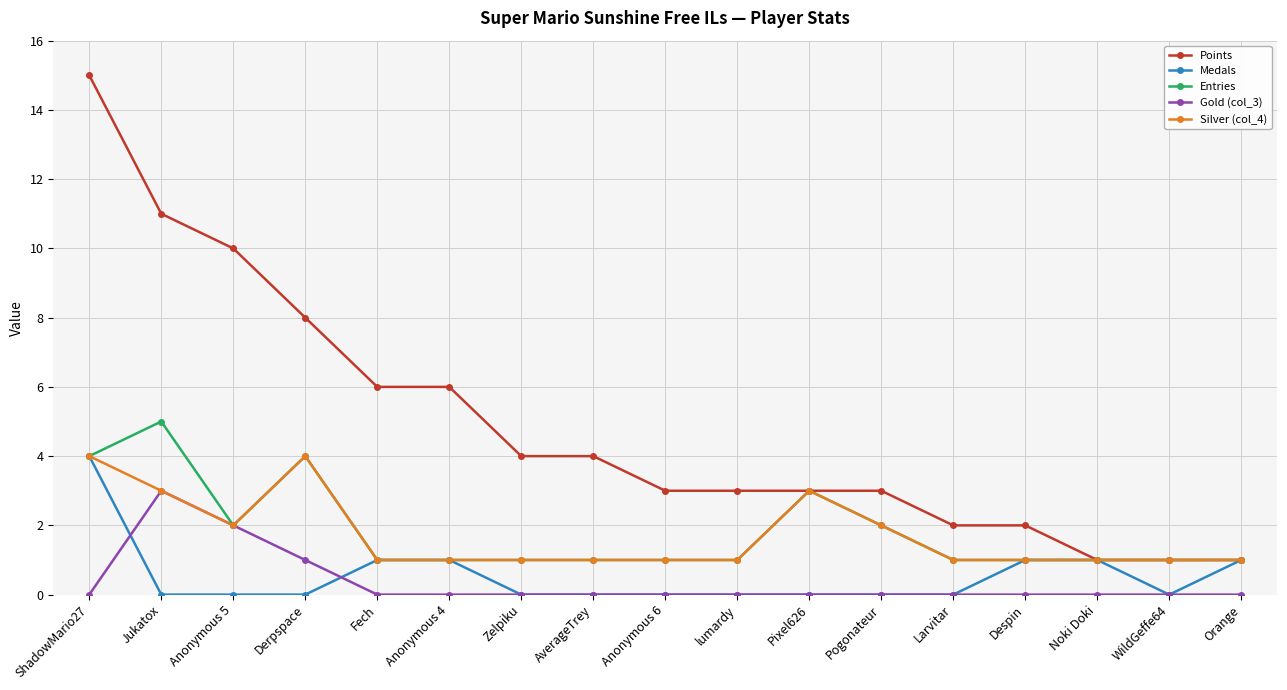

At which category is the sum across all series the highest?

ShadowMario27